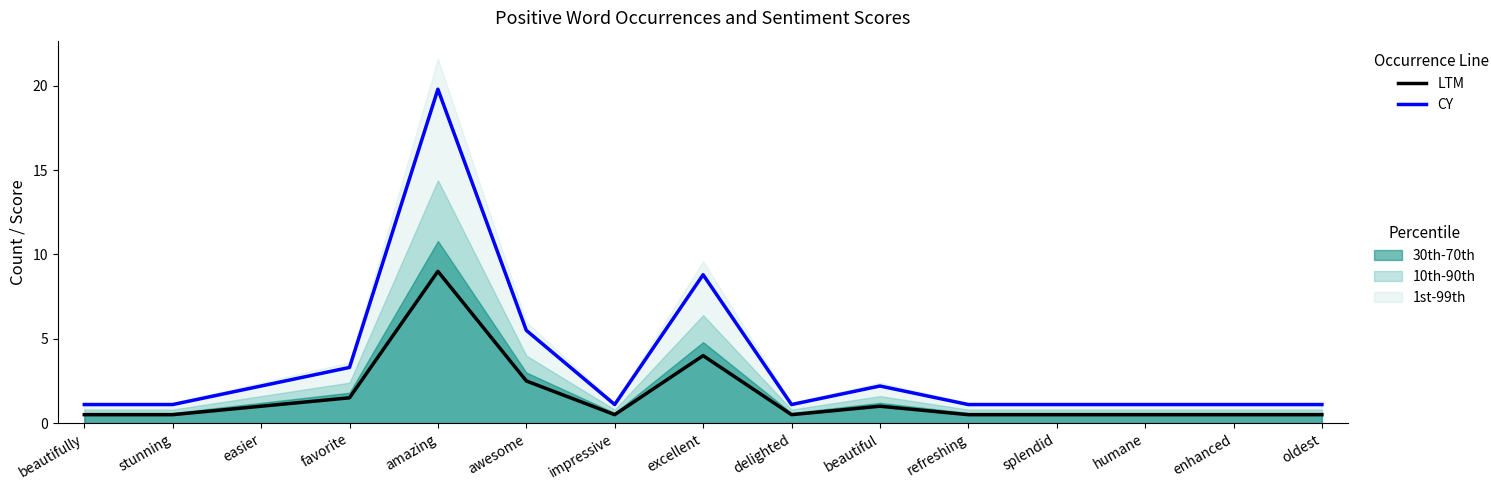

True or false: CY and LTM intersect in this chart.

False